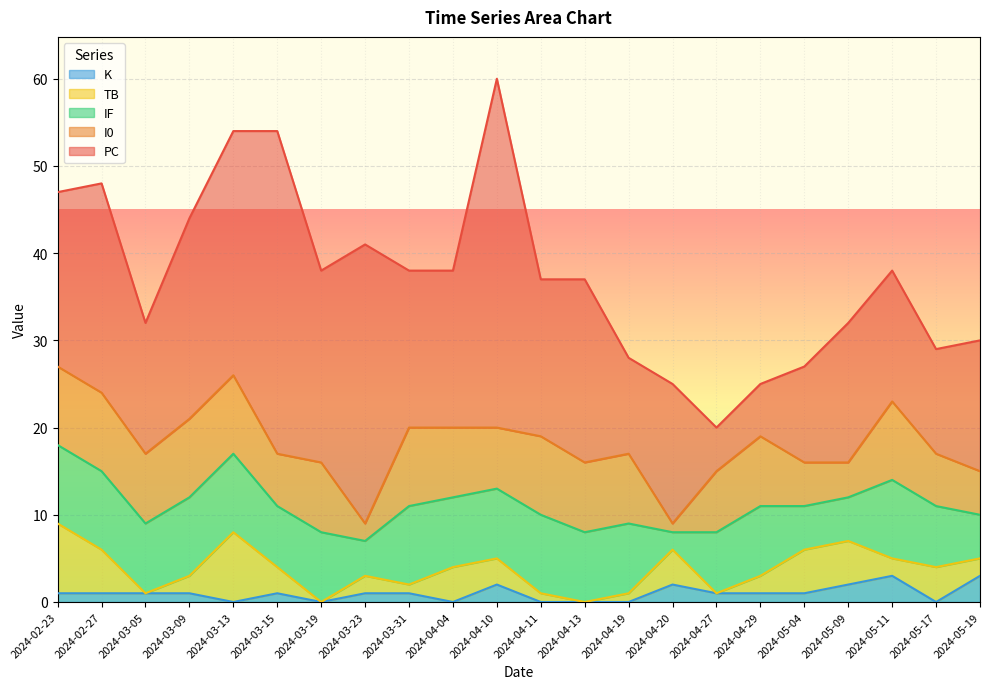

What is the total value across all series at 2024-05-11?

38